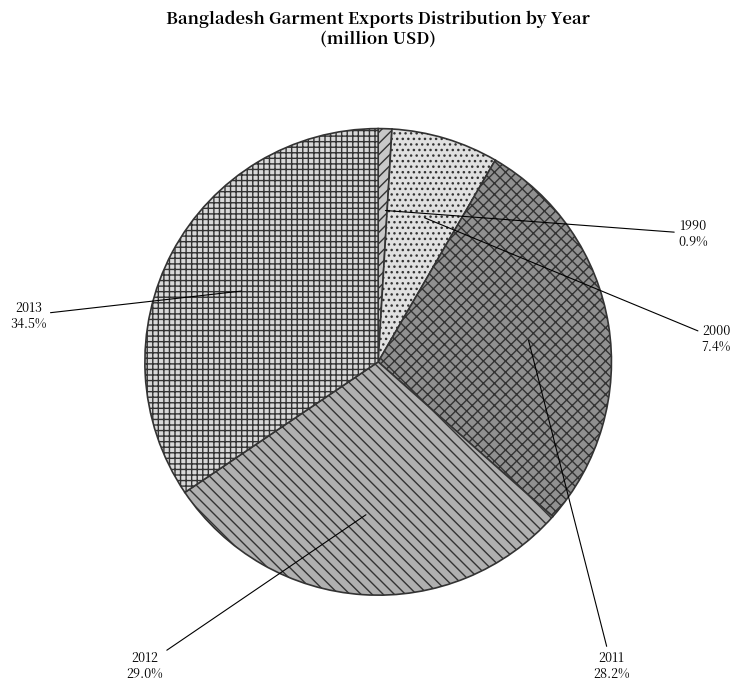

What is the ratio of the value at 2011 to the value at 2012?

1.0